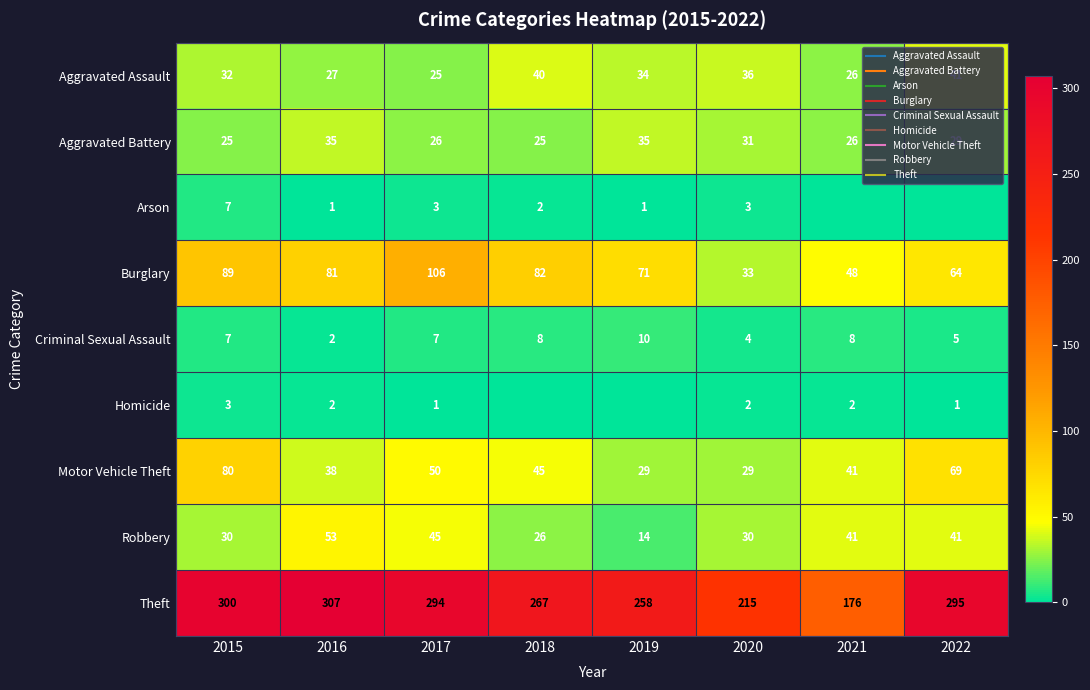

What is the difference between the Motor Vehicle Theft values at 2019 and 2015?

51